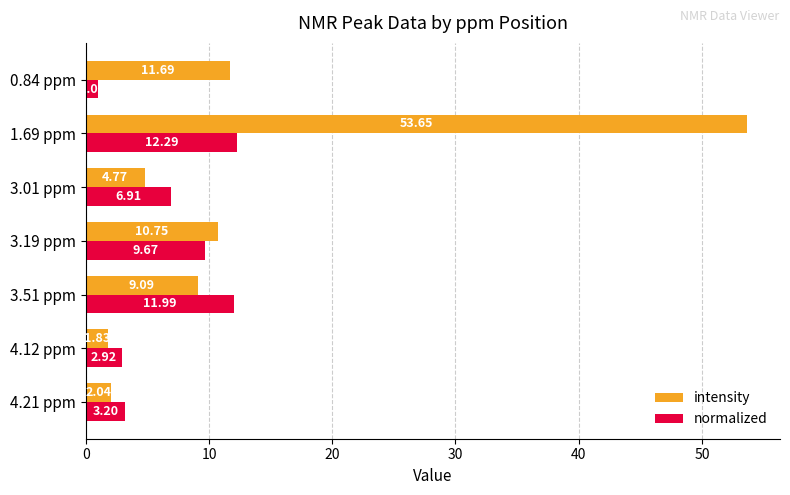

Where is normalized nearest to the value 6?

3.01 ppm